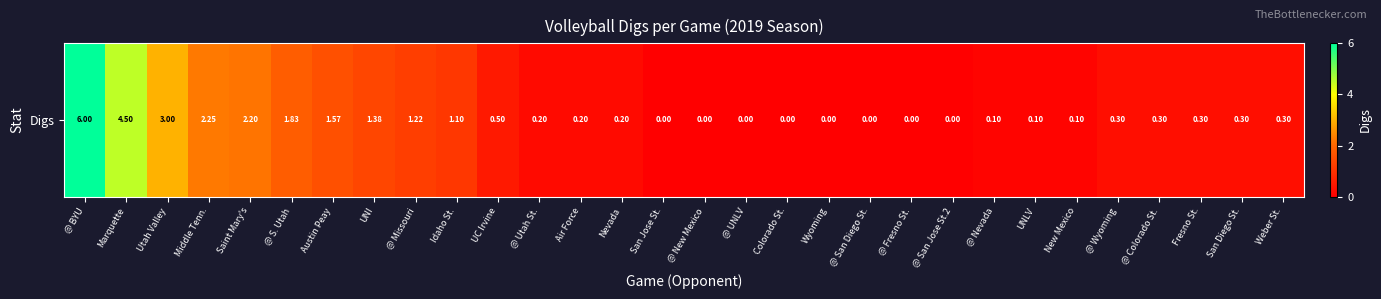

Reading left to right, what are all the values shown in this chart?

@ BYU=6.0	Marquette=4.5	Utah Valley=3.0	Middle Tenn.=2.2	Saint Mary's=2.2	@ S. Utah=1.8	Austin Peay=1.6	UNI=1.4	@ Missouri=1.2	Idaho St.=1.1	UC Irvine=0.5	@ Utah St.=0.2	Air Force=0.2	Nevada=0.2	San Jose St.=0.0	@ New Mexico=0.0	@ UNLV=0.0	Colorado St.=0.0	Wyoming=0.0	@ San Diego St.=0.0	@ Fresno St.=0.0	@ San Jose St.2=0.0	@ Nevada=0.1	UNLV=0.1	New Mexico=0.1	@ Wyoming=0.3	@ Colorado St.=0.3	Fresno St.=0.3	San Diego St.=0.3	Weber St.=0.3